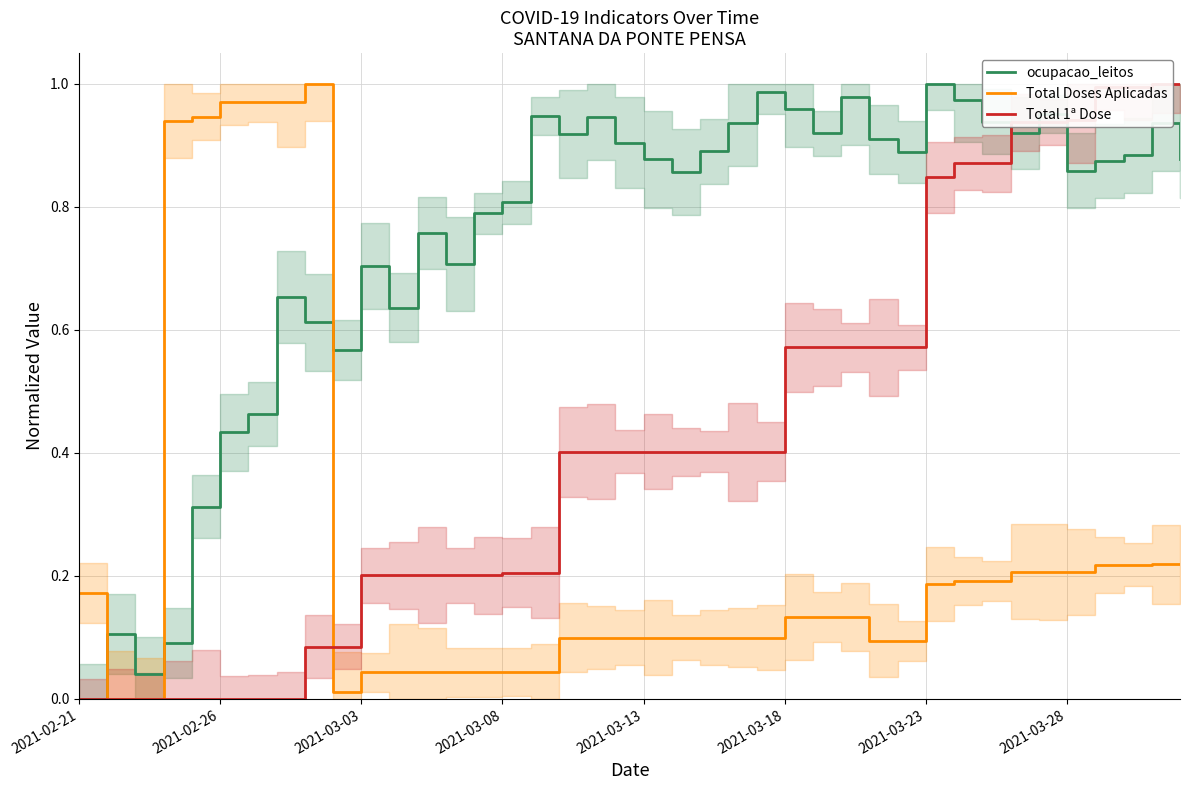

What is the label of the 40th point from the right?

2021-02-21